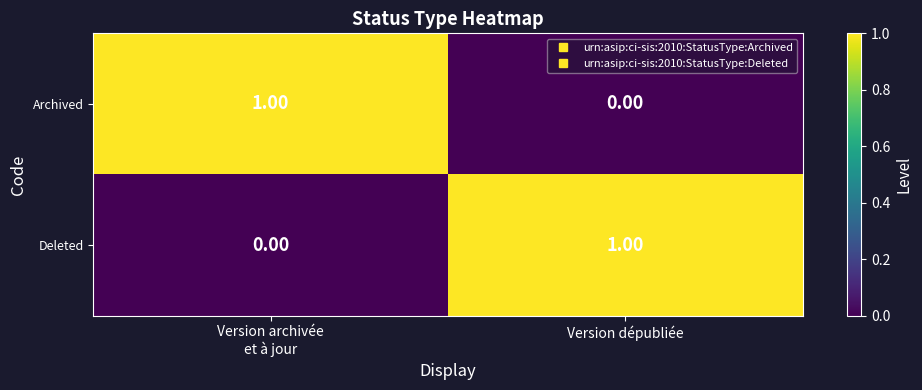

Is the value of Deleted at Version dépubliée greater than the value of Archived at Version dépubliée?

Yes